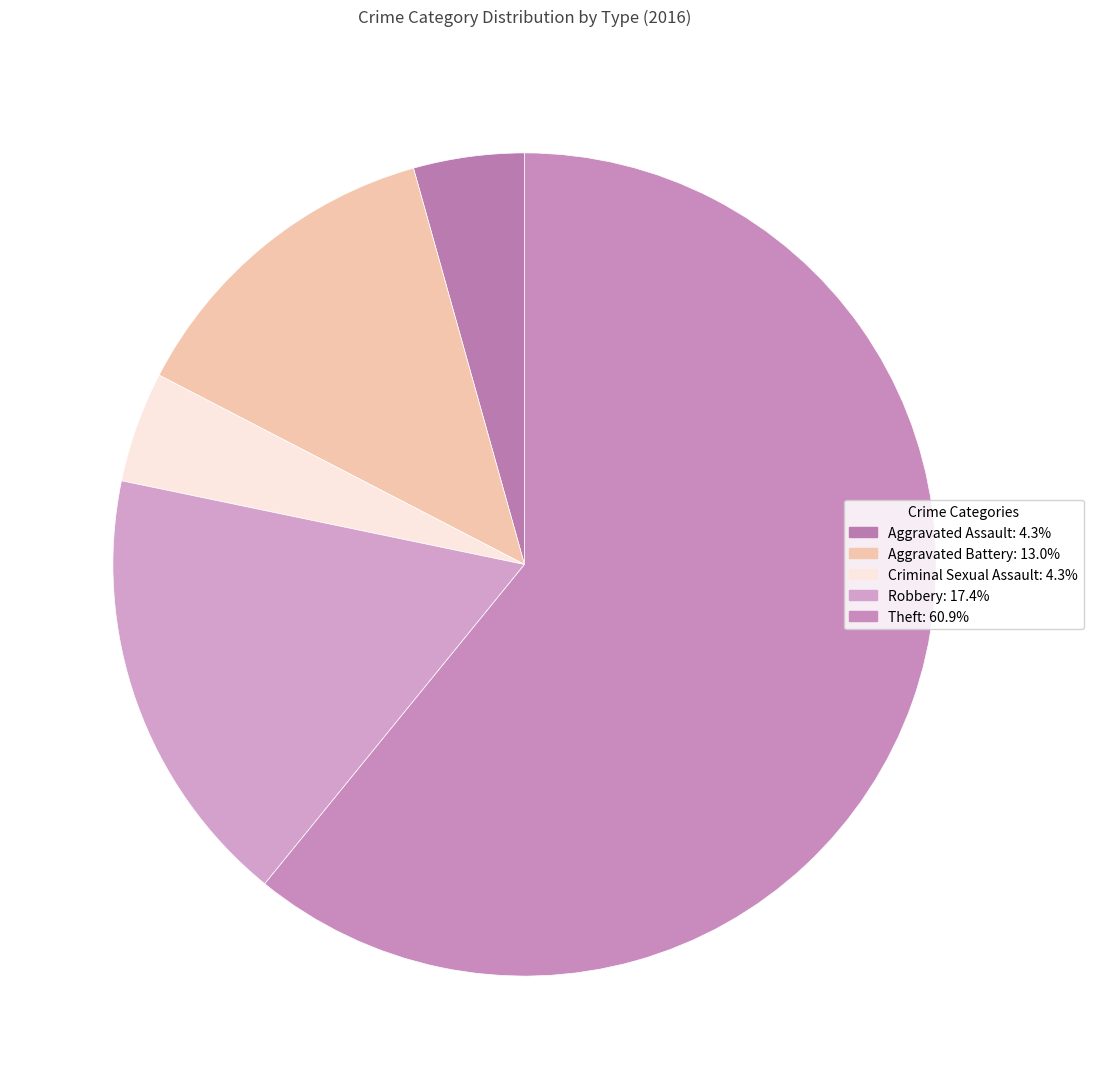

How many slices are in this pie chart?

5